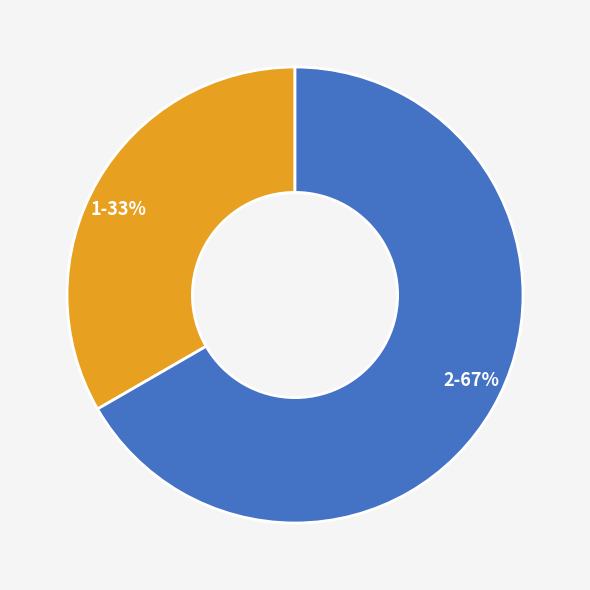

Is there a majority slice in this chart?

Yes